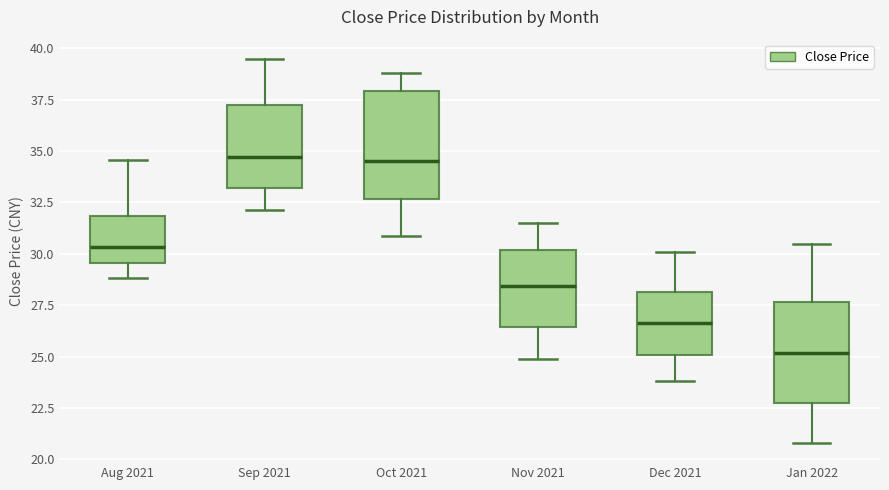

Where does the lower whisker of the box for Jan 2022 end on the y-axis? The values are not printed on the chart, so give them approximately, as read against the axis.

21.0